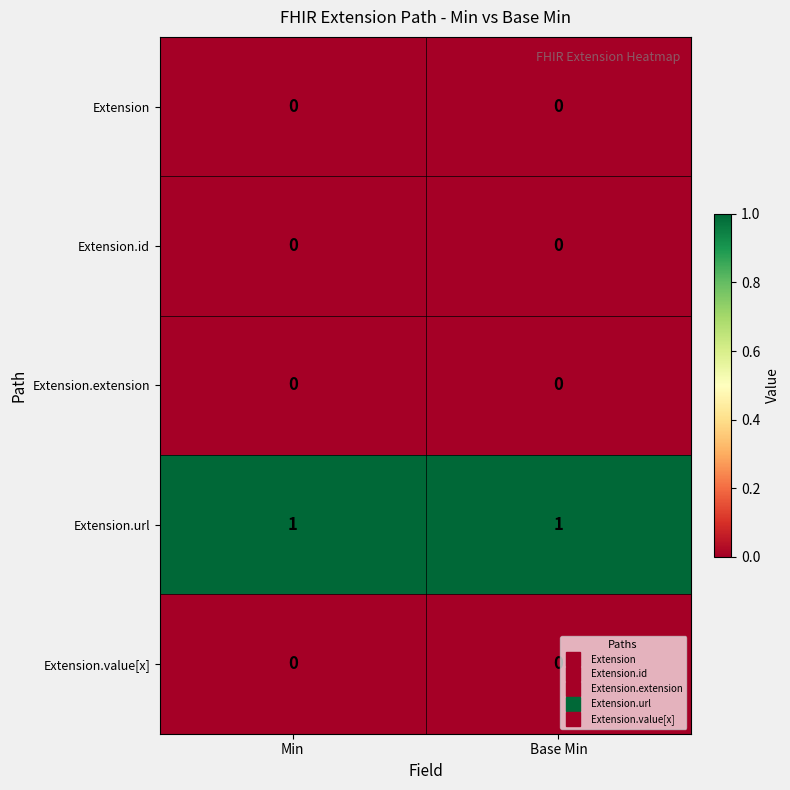

Which series has the largest total across all categories?

Extension.url